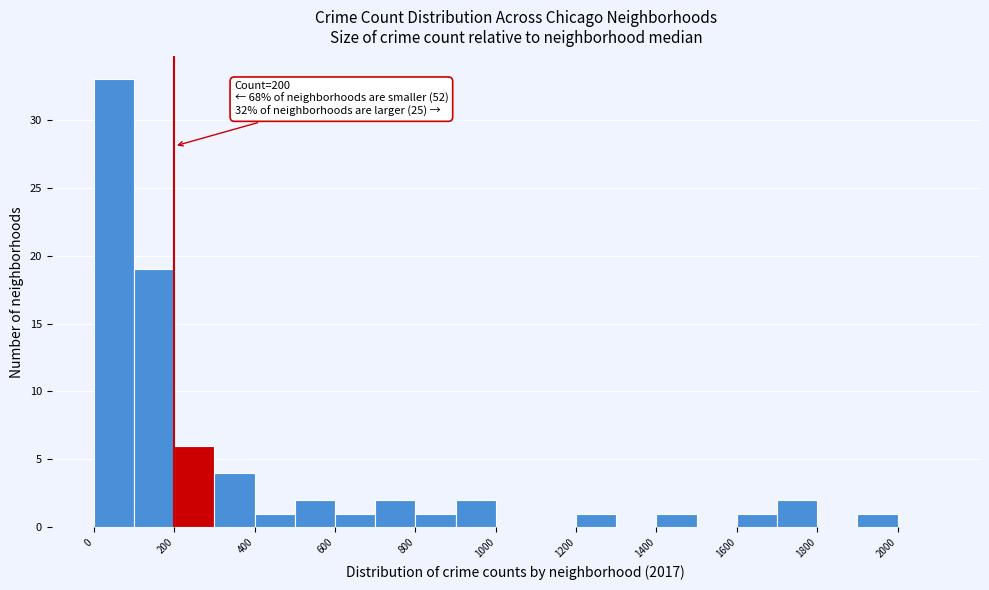

Which range on the x-axis has the tallest bar?

0 to 100